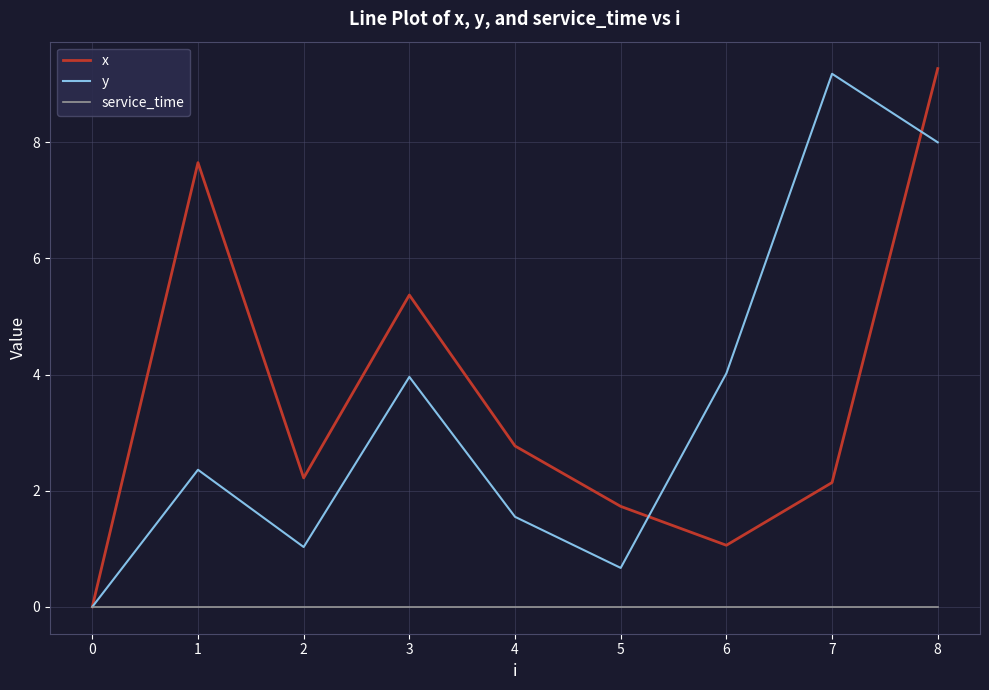

Is this an area chart (filled region under the line)?

No